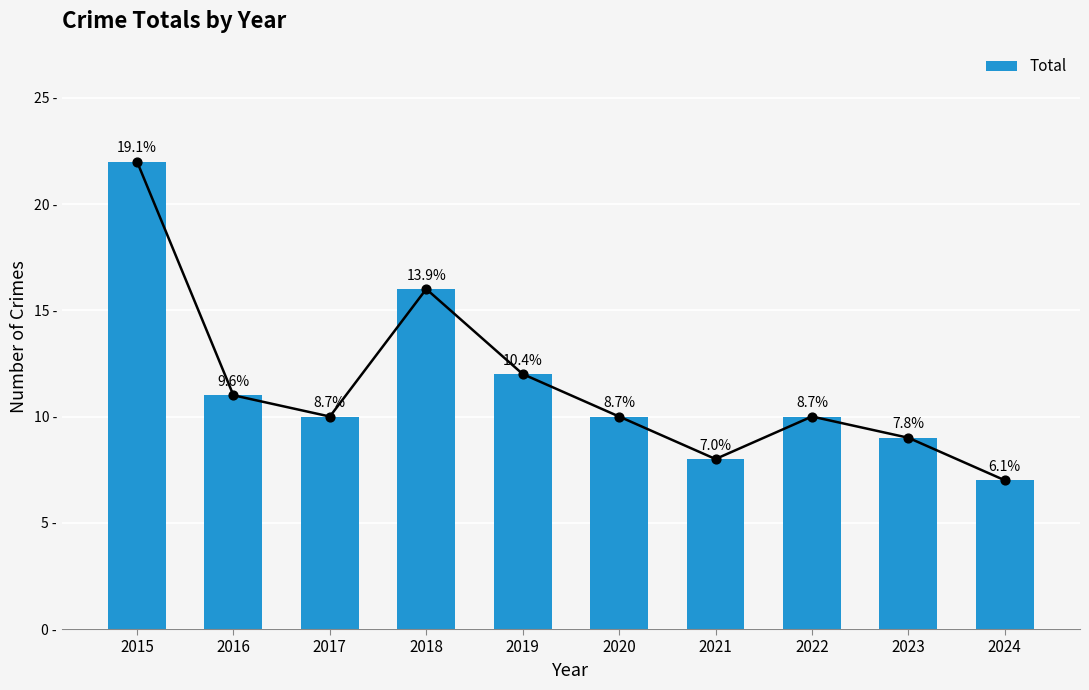

Which has a higher value, 2021 or 2024?

2021